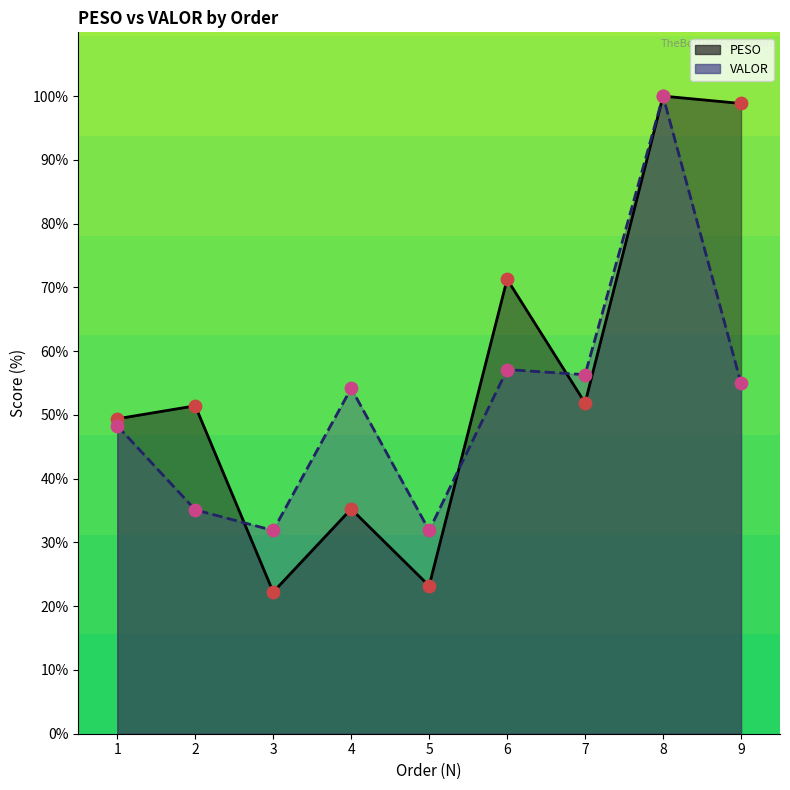

At how many categories does at least one series exceed 70?

3